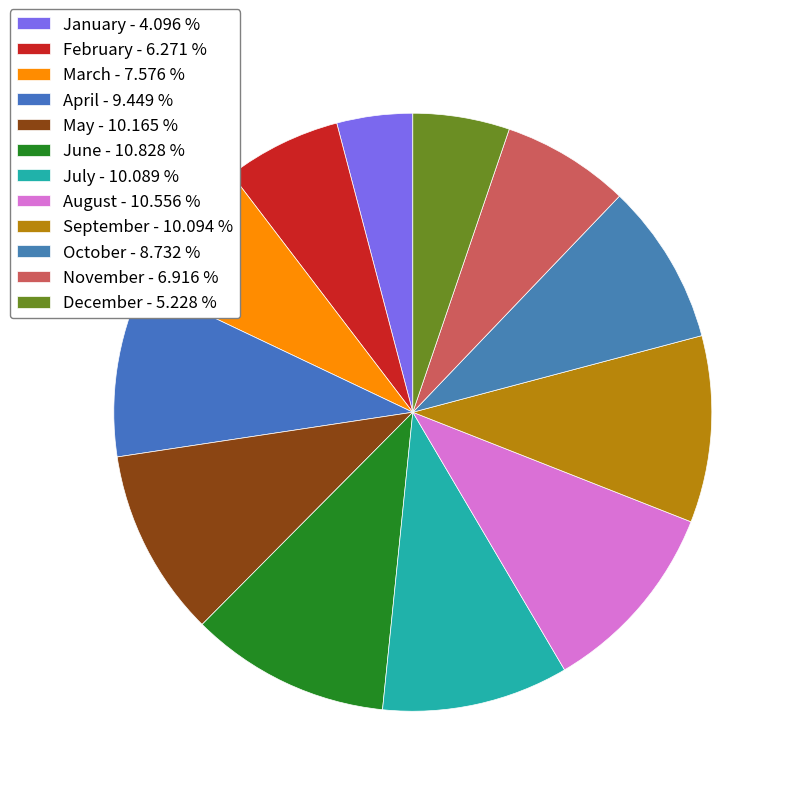

Which category has the biggest portion of the pie?

June